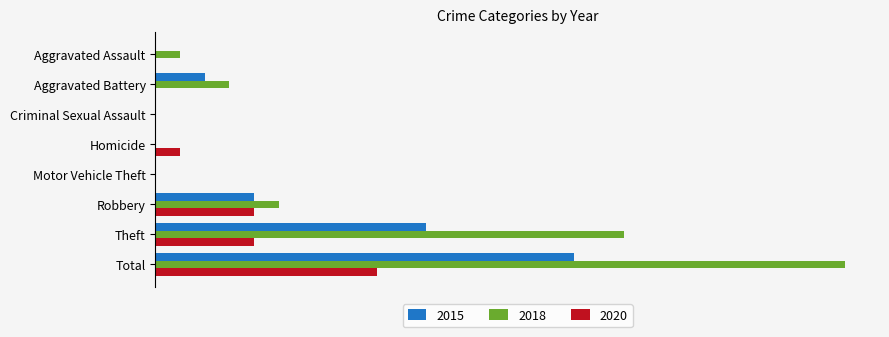

At which label does 2018 first exceed 3?

Robbery